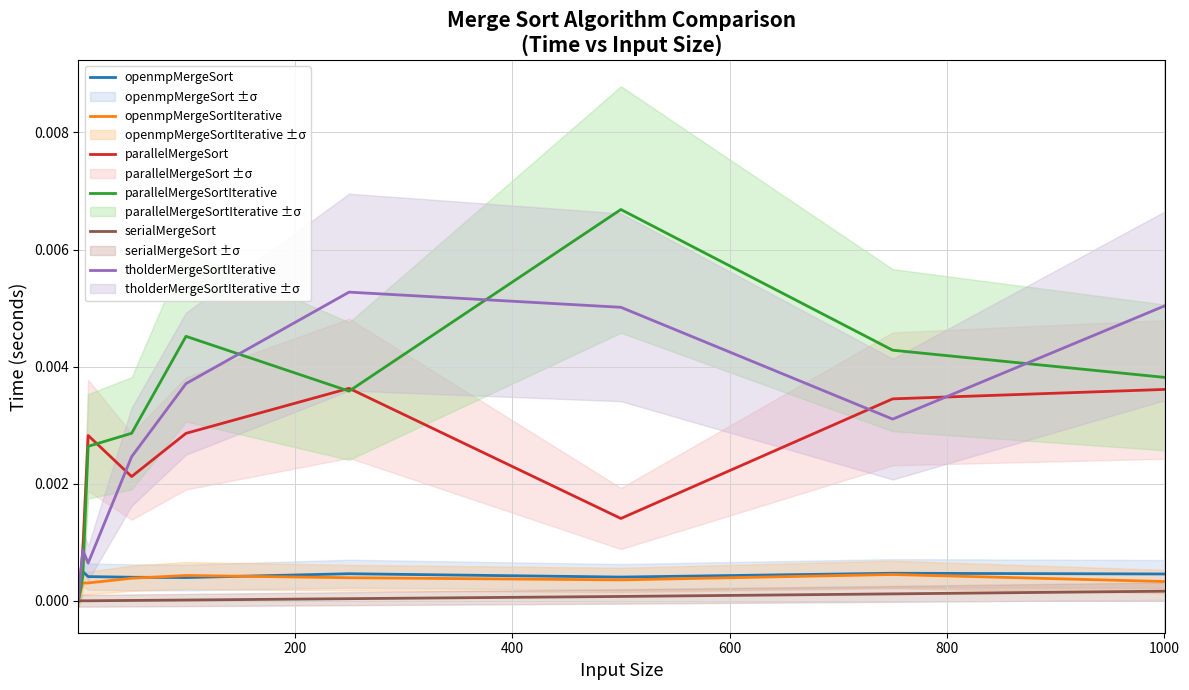

Which series has the largest total across all categories?

parallelMergeSortIterative